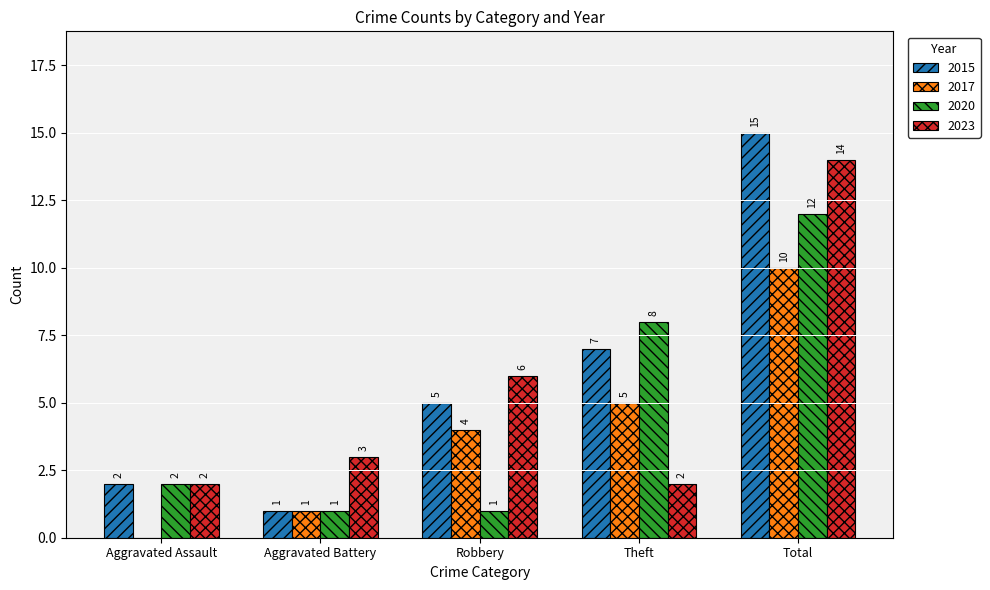

How many groups of bars are there?

5